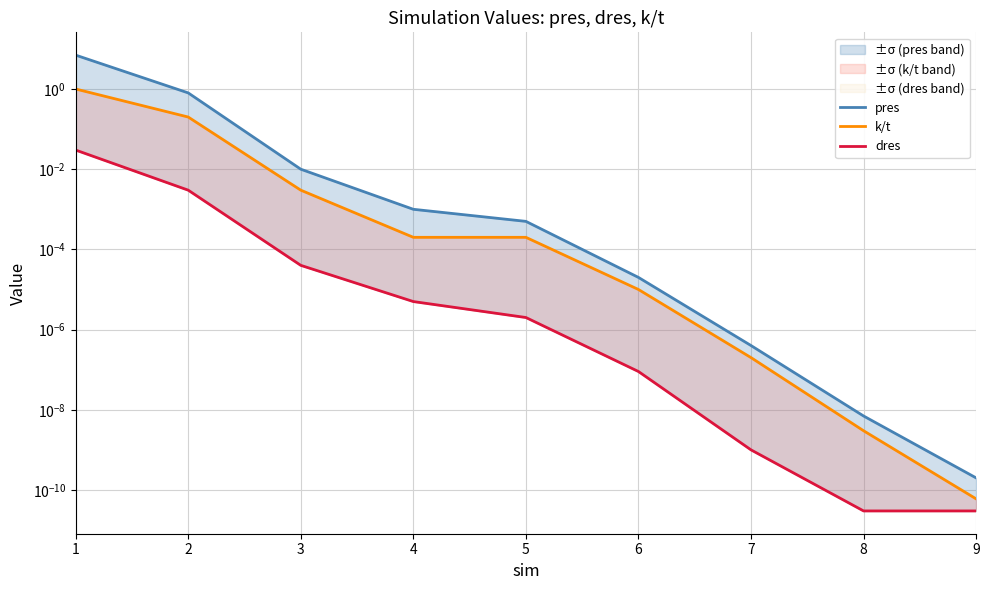

True or false: pres and dres intersect in this chart.

False